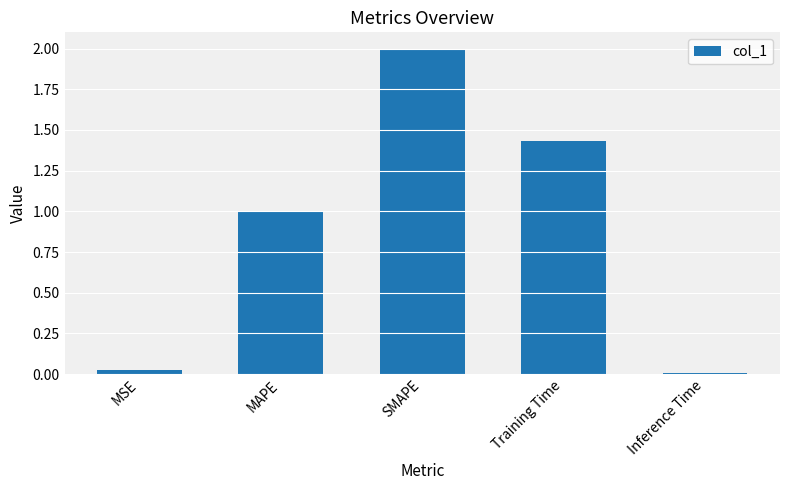

What is the difference between the values at Training Time and SMAPE?

0.6